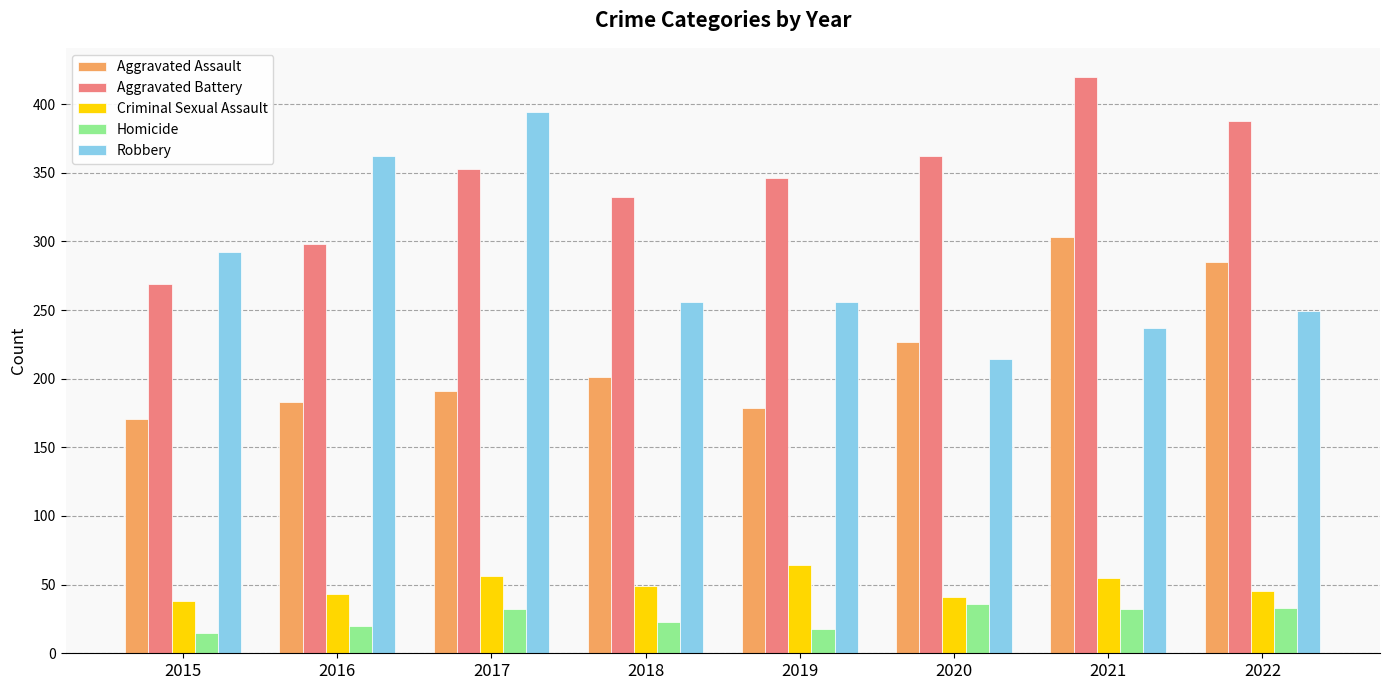

Is it true that Aggravated Assault equals 457 at 2021?

False